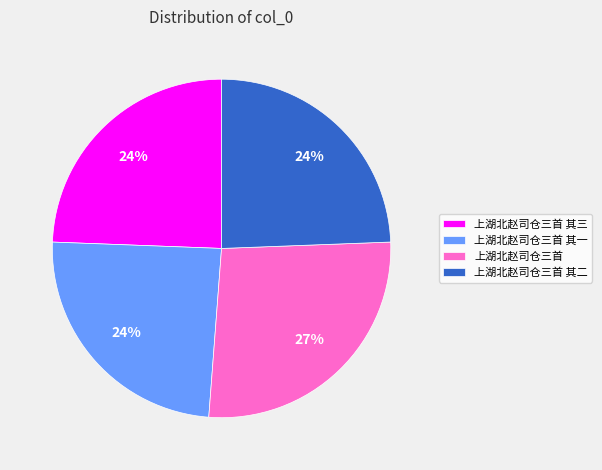

To the nearest percent, what portion does 上湖北赵司仓三首 represent?

27%